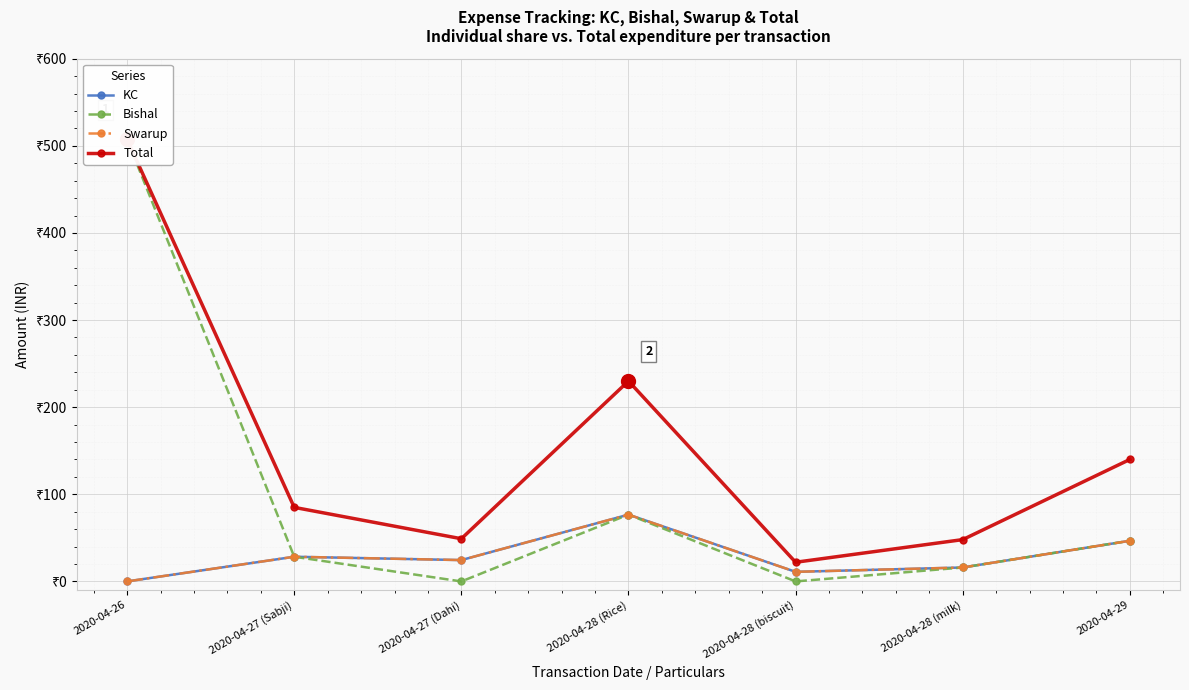

True or false: Bishal and Total cross at least once.

False